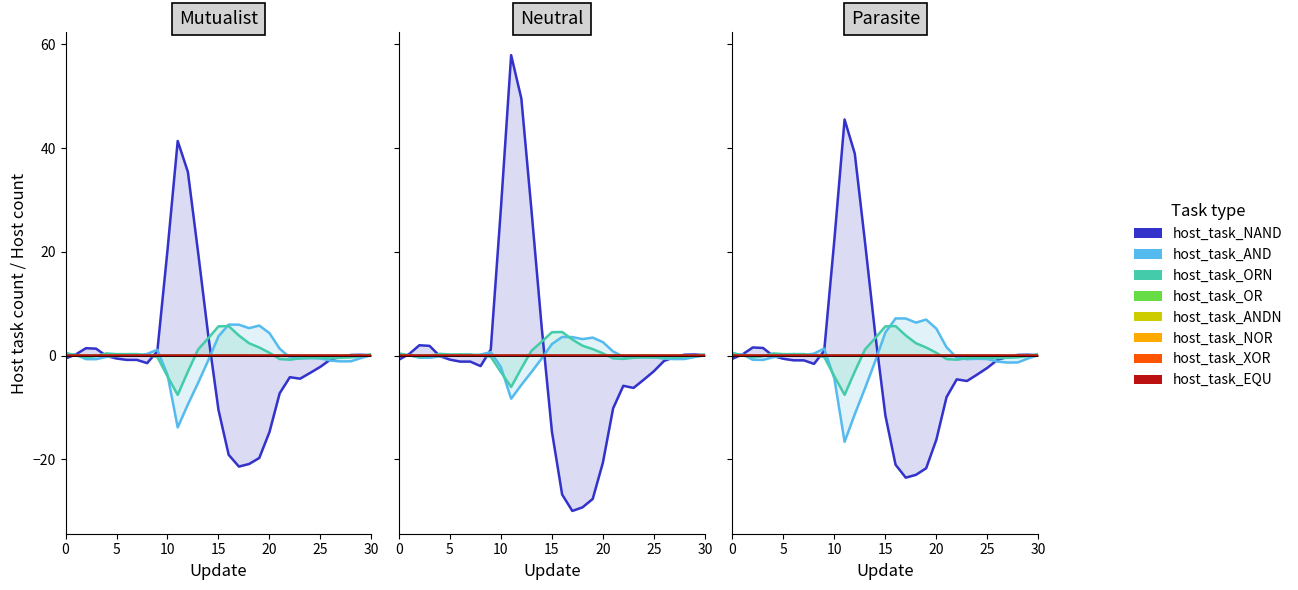

How many lines are shown in the chart?

4